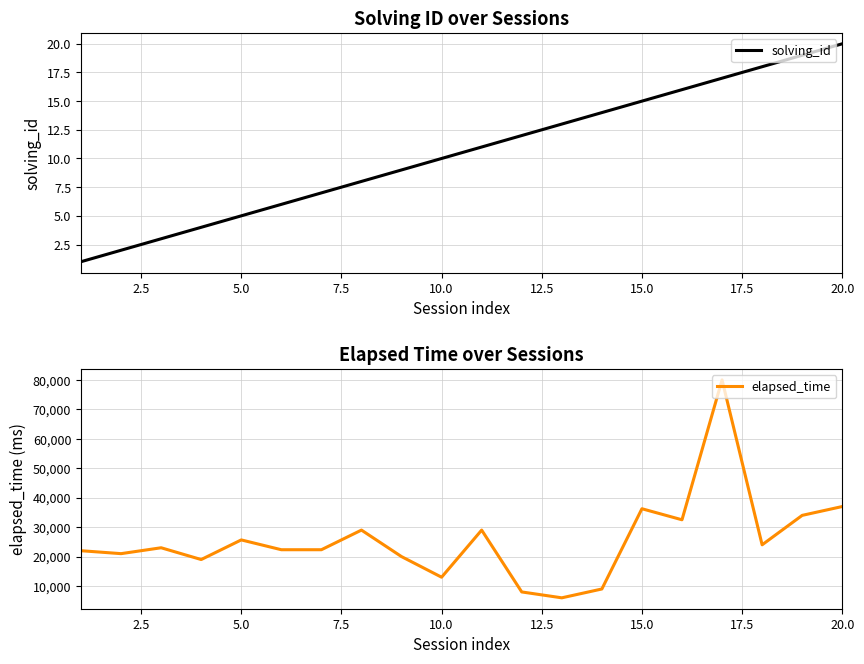

True or false: solving_id has a value of 9 at 5.0.

False